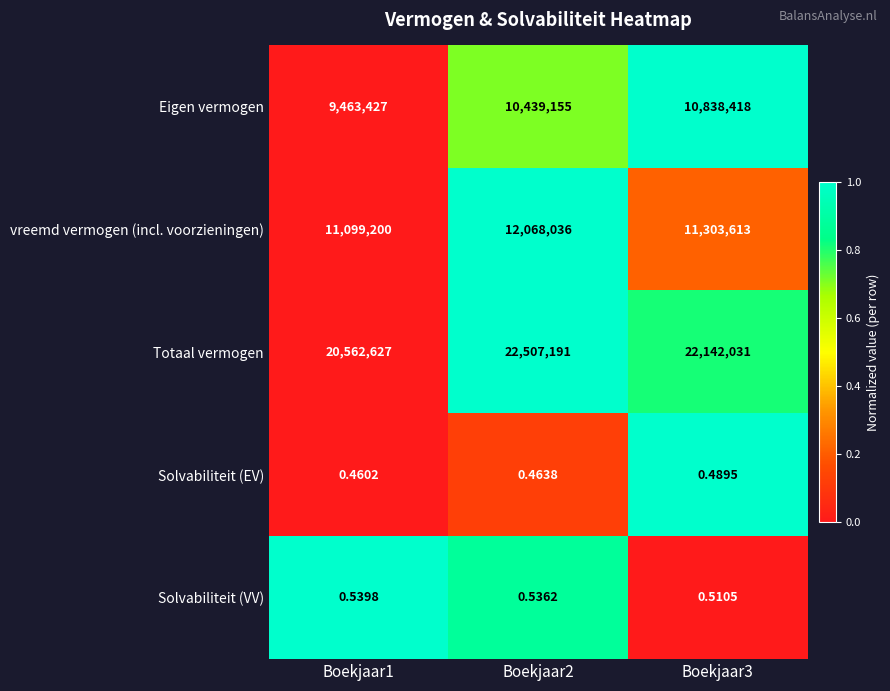

Which series has the widest spread of values?

Totaal vermogen